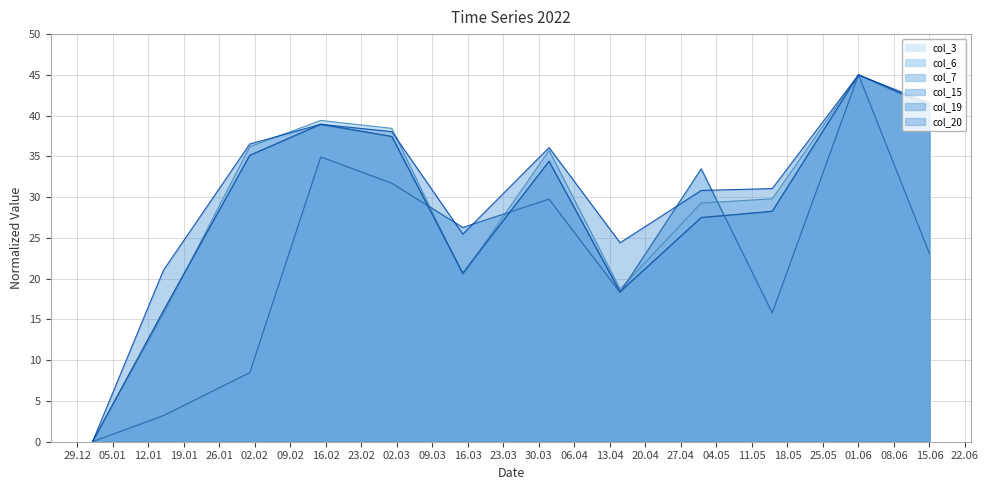

What is the difference between the second highest and minimum values in the col_20 series?

41.5